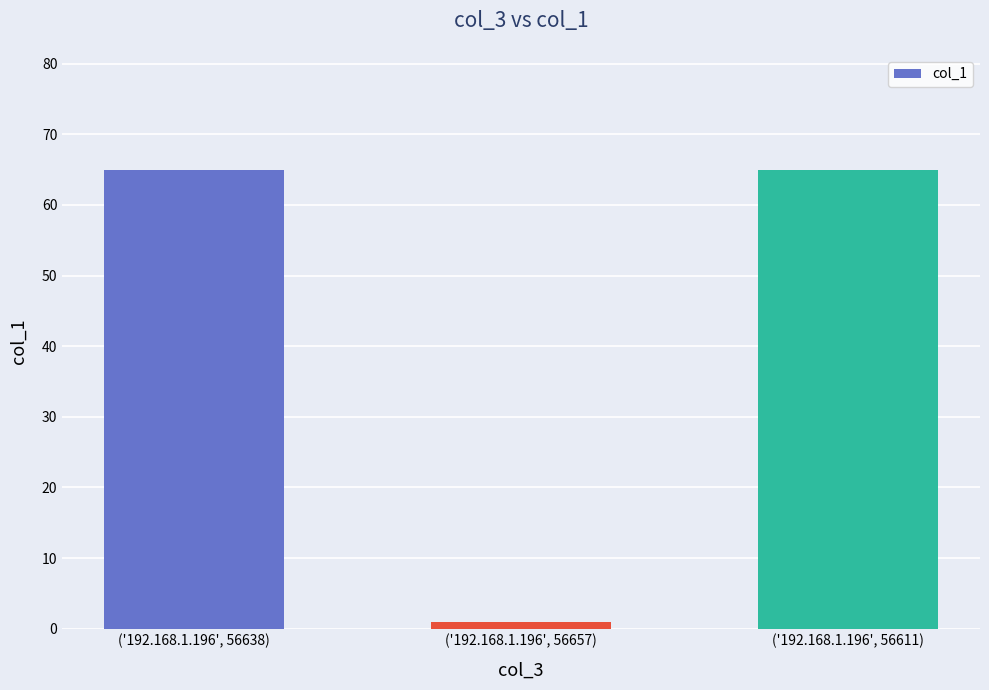

What is the ratio of the value at ('192.168.1.196', 56611) to the value at ('192.168.1.196', 56638)?

1.0